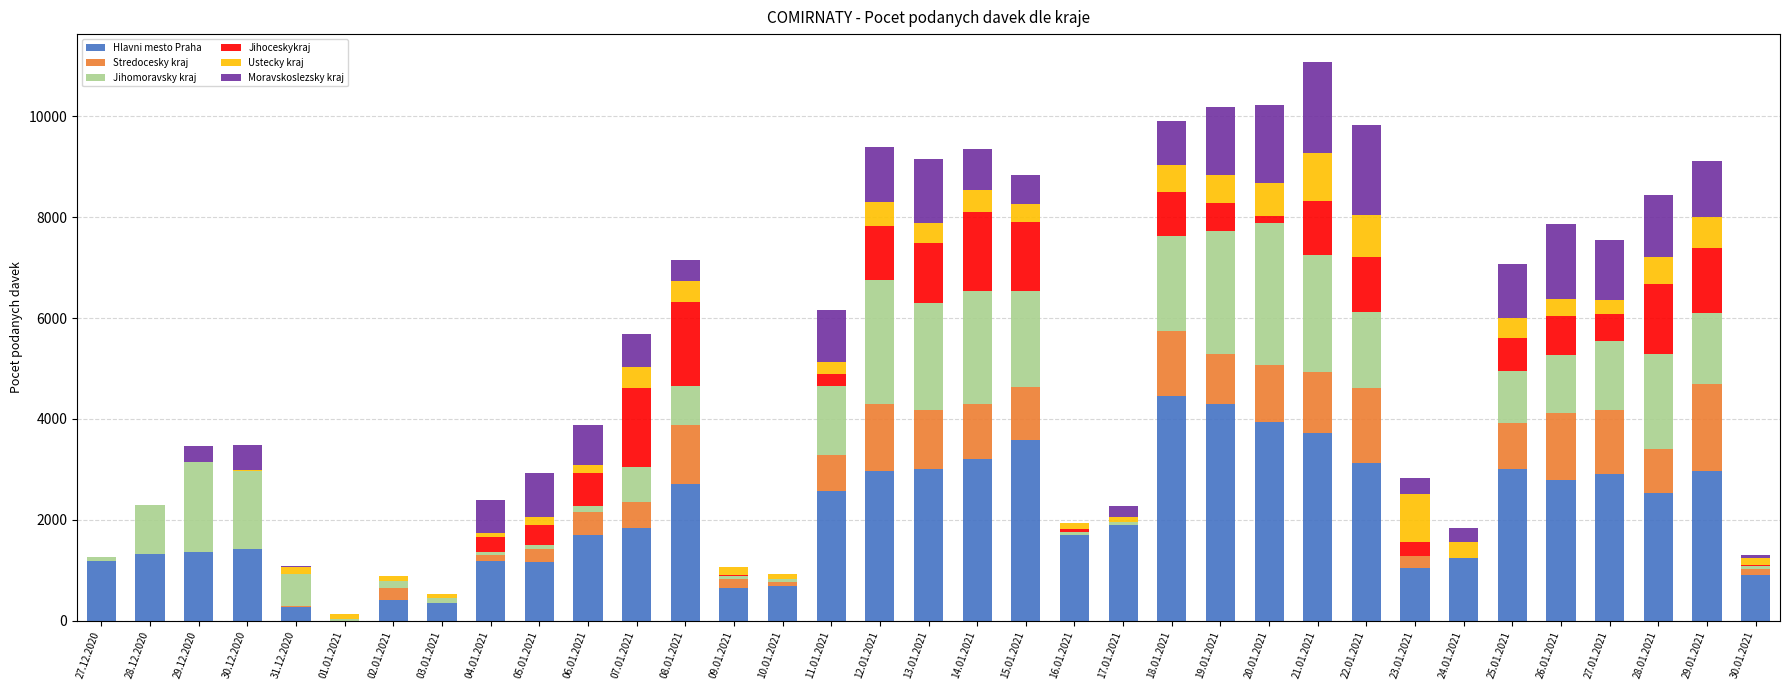

What is the maximum value for Hlavni mesto Praha?

4453